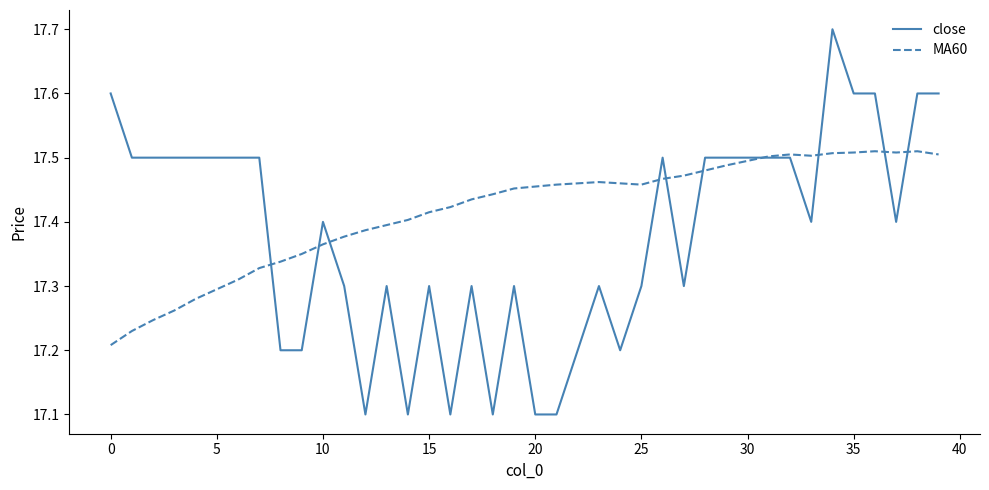

Which series has the largest range (max minus min)?

close